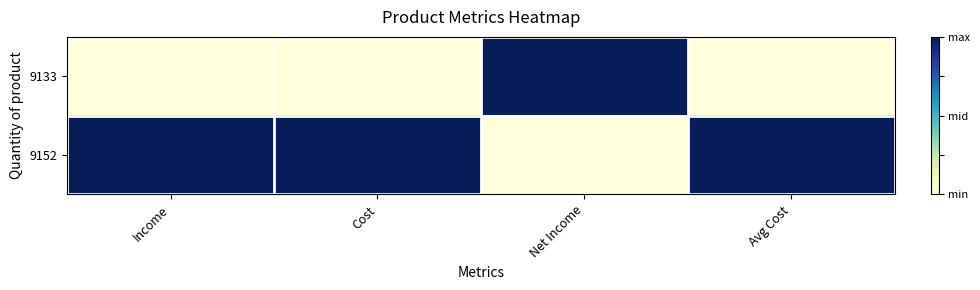

Reading right to left, what are all the values shown in this chart?

9133: Avg Cost=0	Net Income=1	Cost=0	Income=0
9152: Avg Cost=1	Net Income=0	Cost=1	Income=1